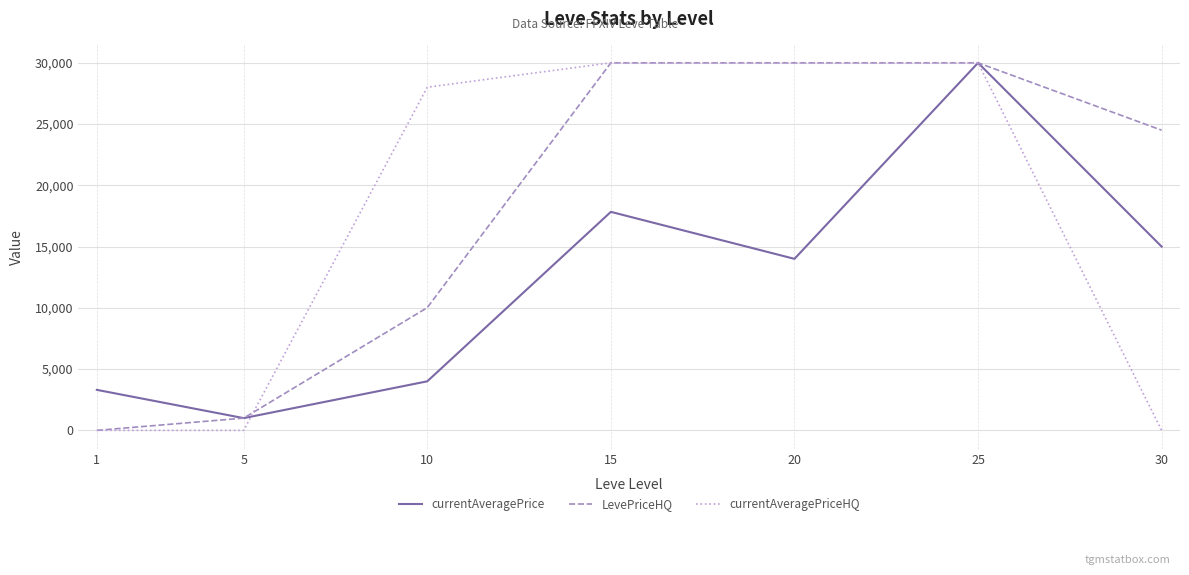

What is the maximum value shown in the chart?

30000